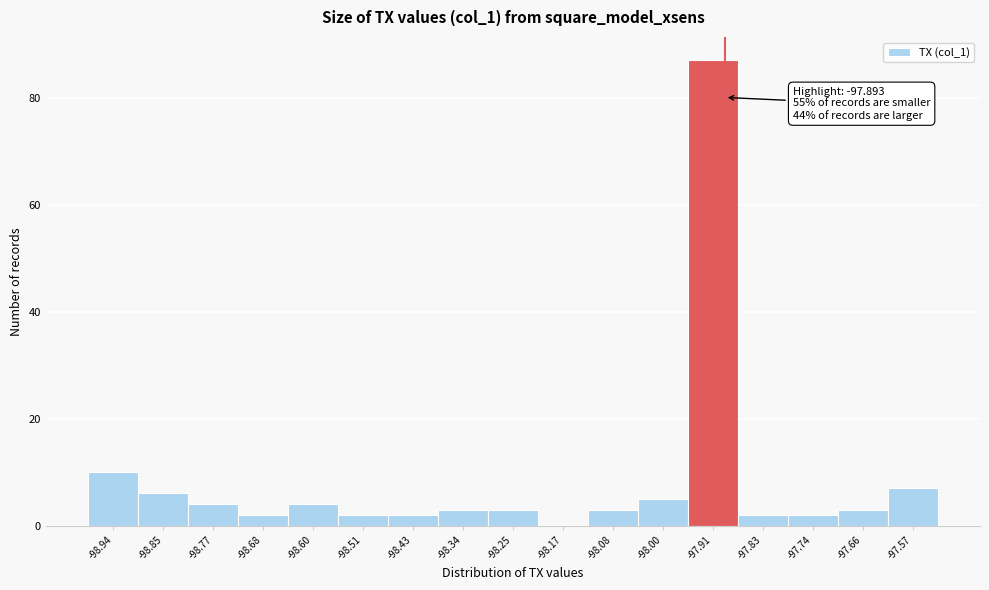

Over which range of the x-axis is the bar tallest?

-97.96 to -97.87